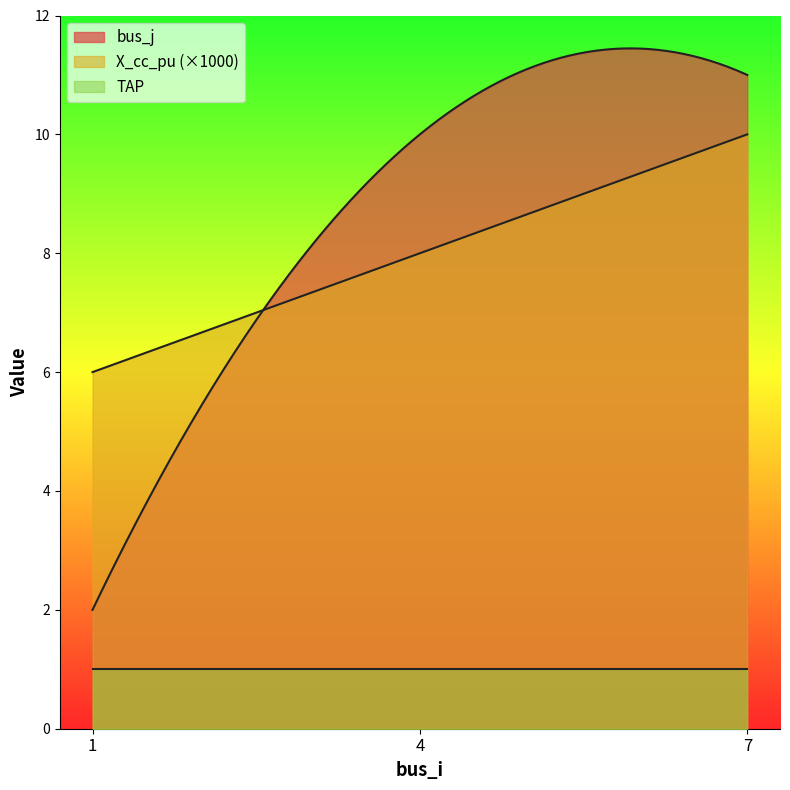

Is it true that X_cc_pu equals 0.0 at 4?

False